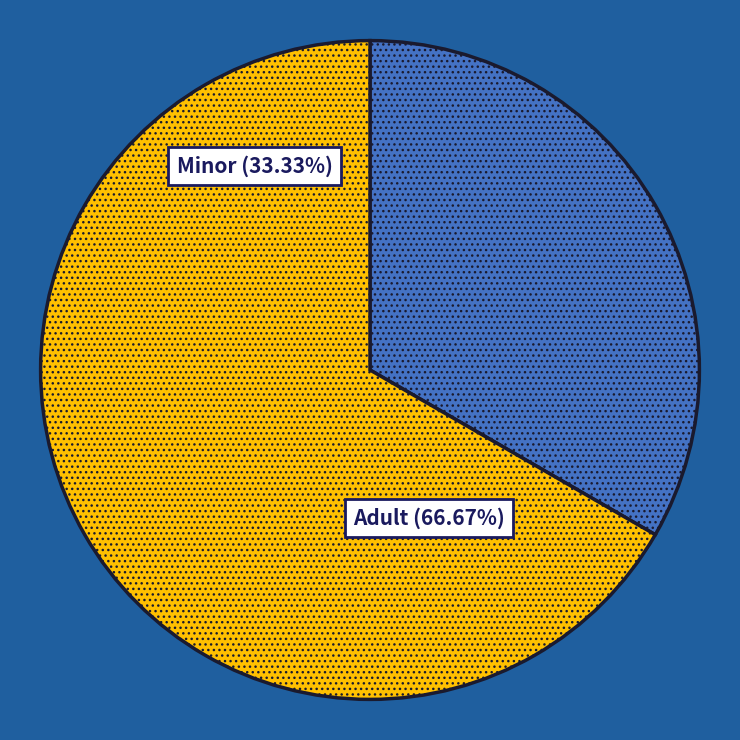

Is there a majority slice in this chart?

Yes